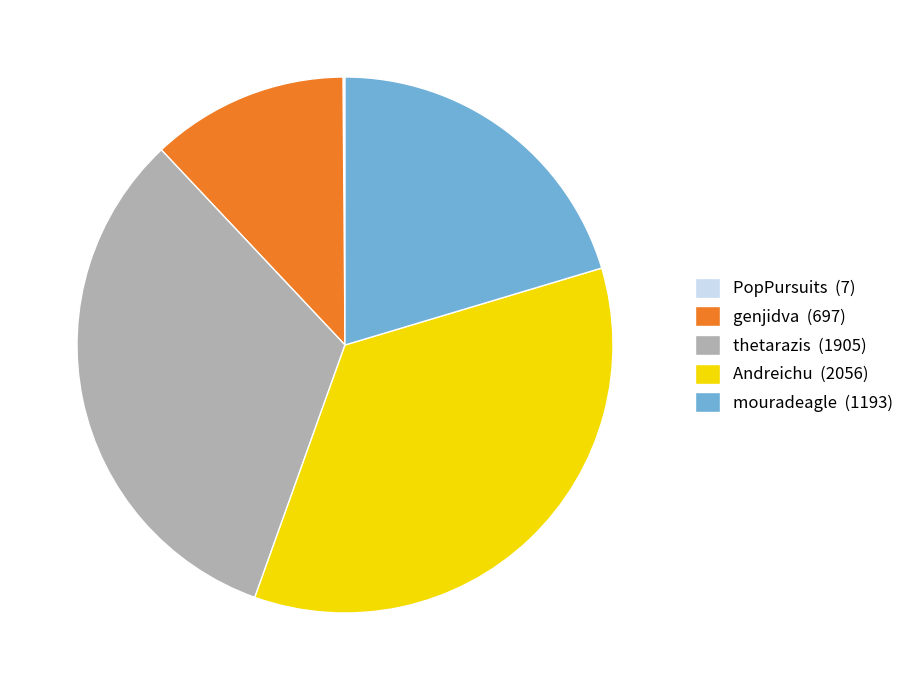

The mouradeagle (1193) slice represents 6% of the pie. True or false?

False